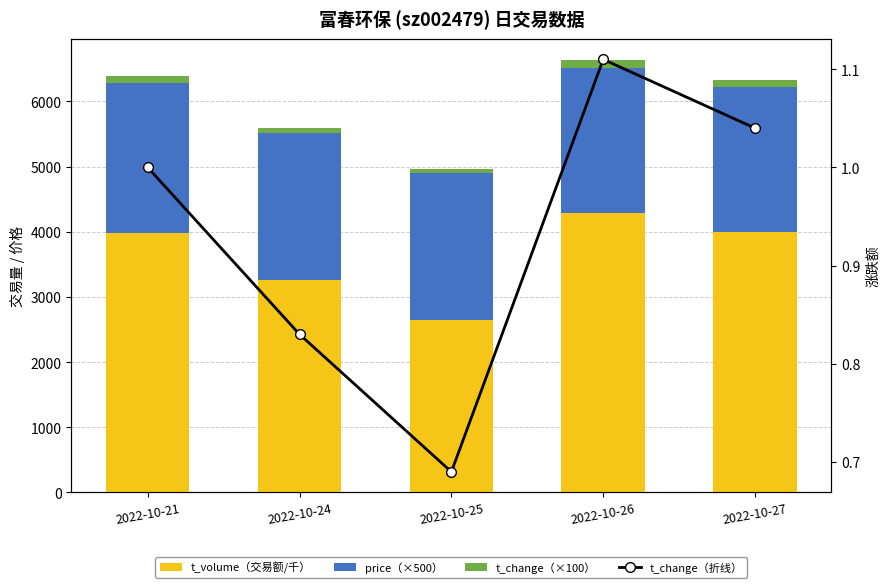

What is the value of the t_change（折线） bar at the 4th from the left?

1.1